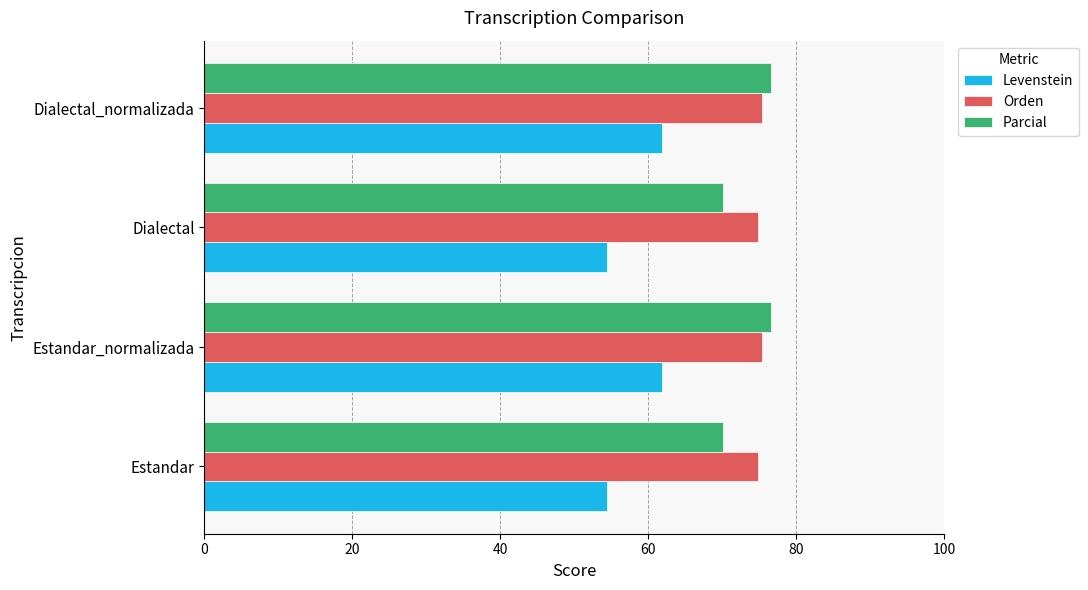

What is the lowest value of the Parcial series?

70.1